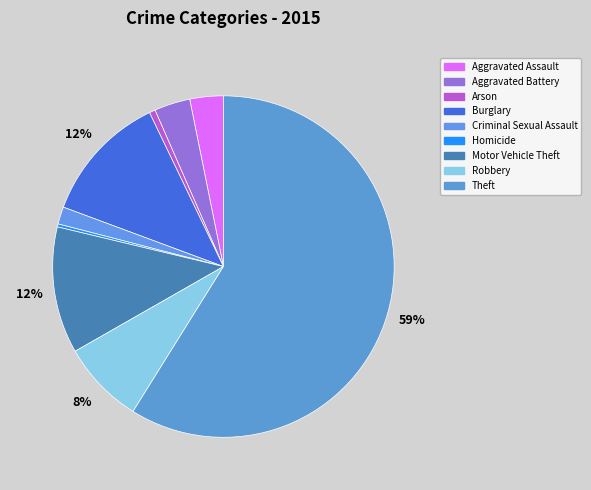

Which category has the smallest portion of the pie?

Homicide